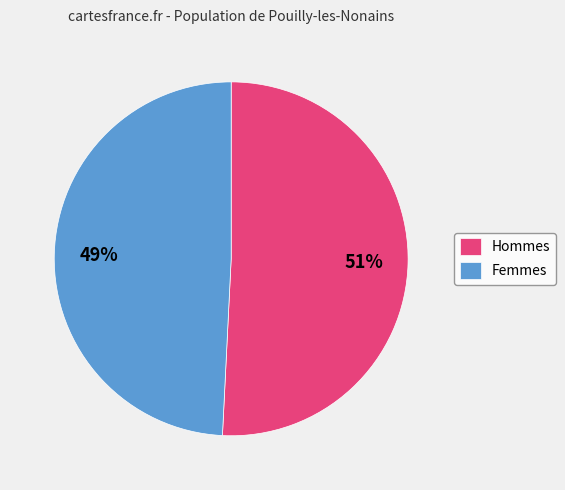

Is it true that Hommes is 37% of the pie?

False